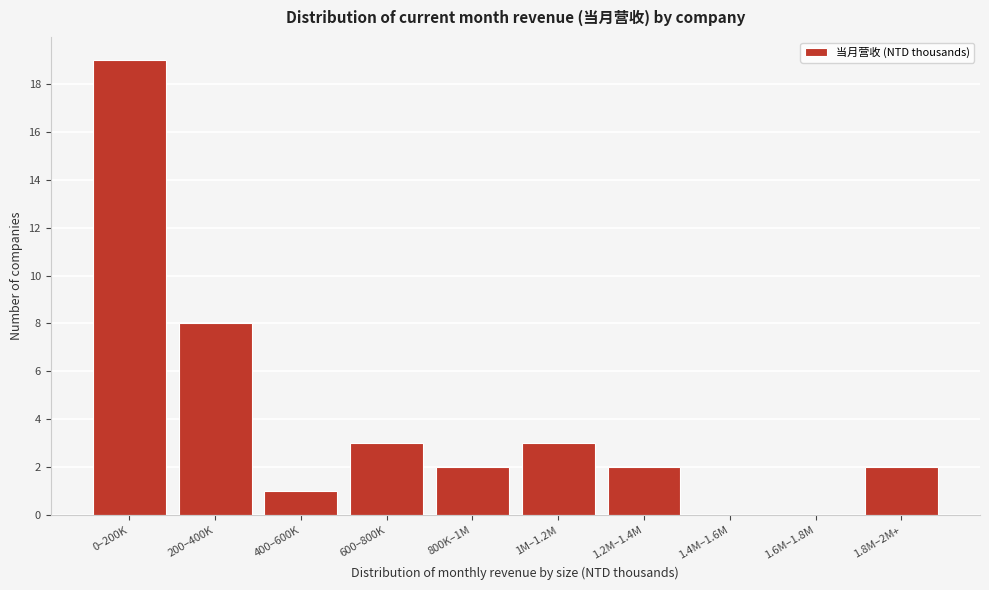

Reading right to left, list all the values displayed in this chart.

1.8M–2M+=2	1.6M–1.8M=0	1.4M–1.6M=0	1.2M–1.4M=2	1M–1.2M=3	800K–1M=2	600–800K=3	400–600K=1	200–400K=8	0–200K=19